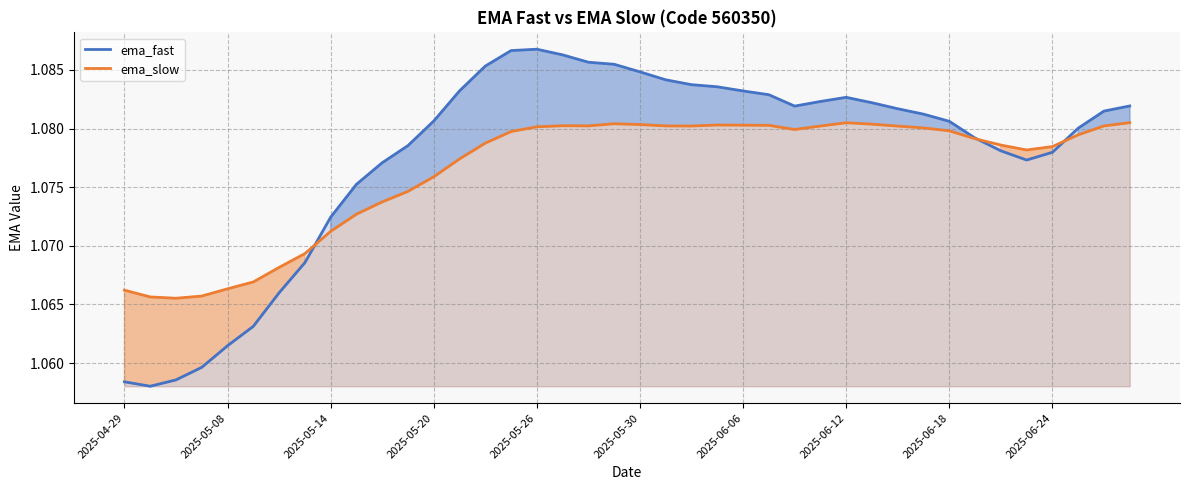

Which series has the largest total across all categories?

ema_fast